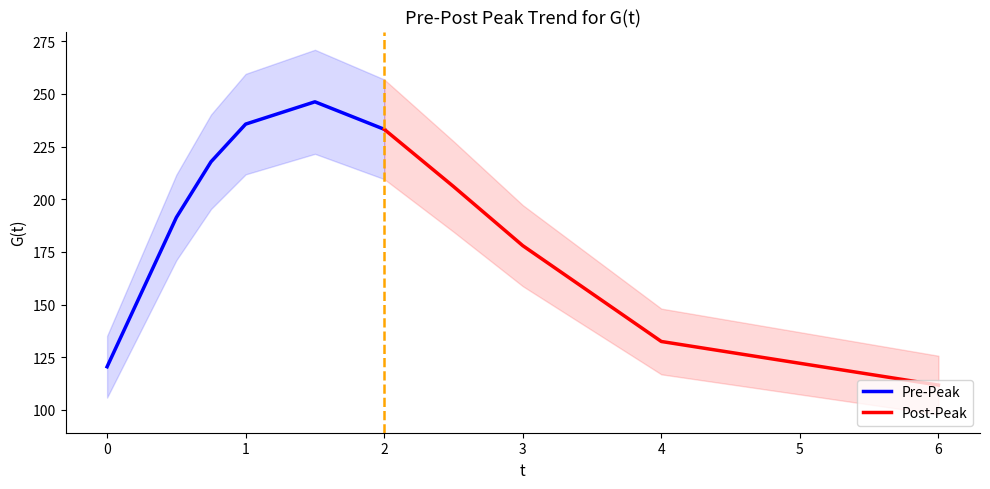

Reading left to right, transcribe all the data shown in this chart.

120.5	191.4	217.8	235.6	246.2	233.2	206.0	178.0	132.5	111.8